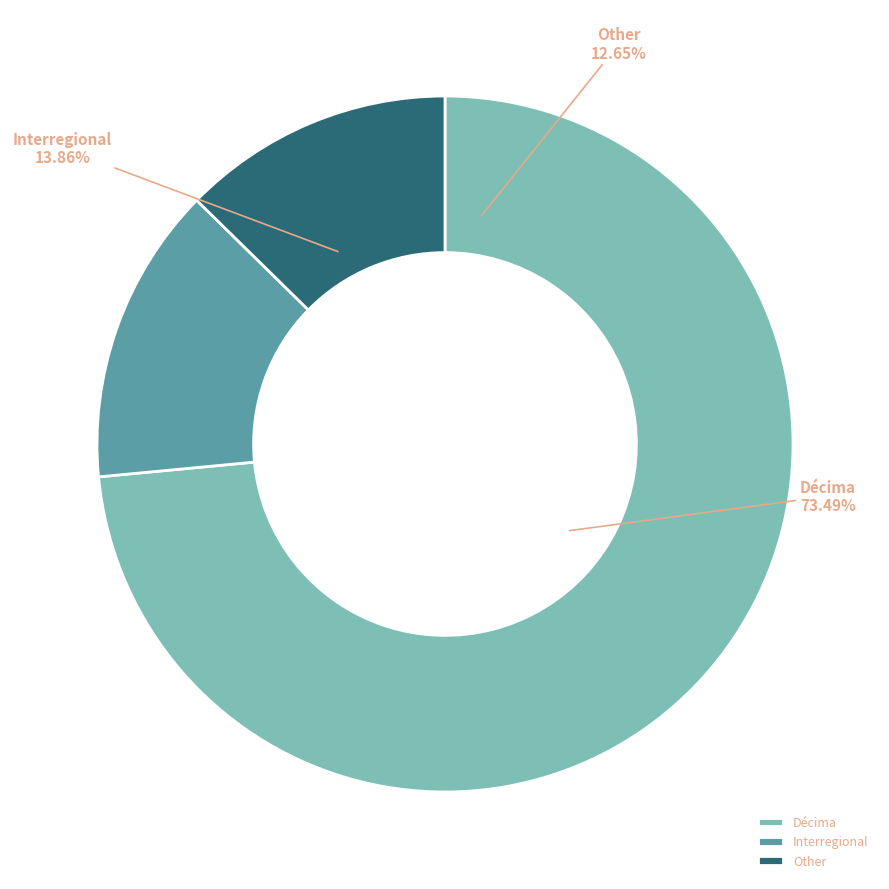

Which category has the smallest portion of the pie?

Other